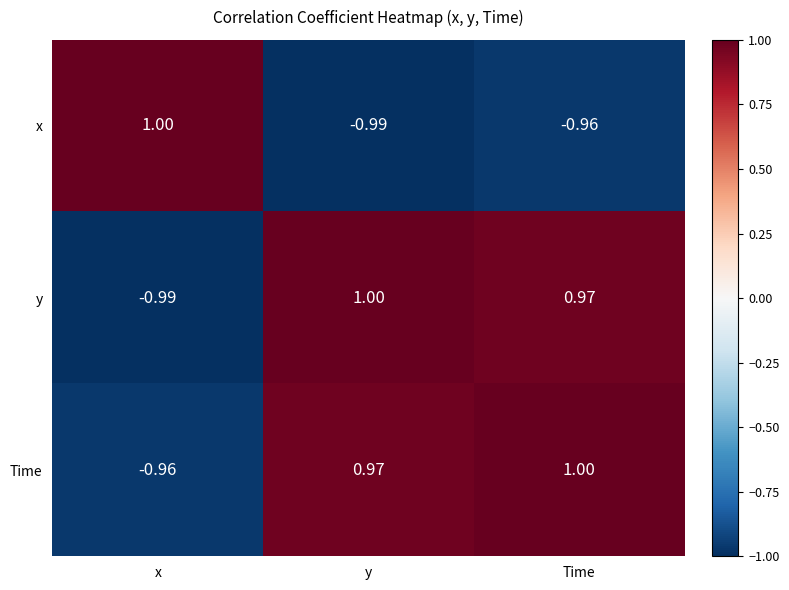

Which series has the largest total across all categories?

Time